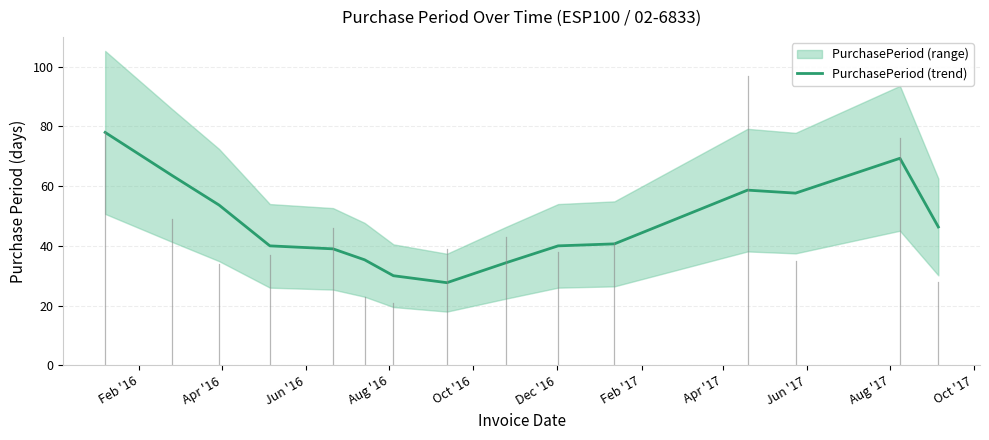

What is the maximum value for PurchasePeriod (trend)?

78.0